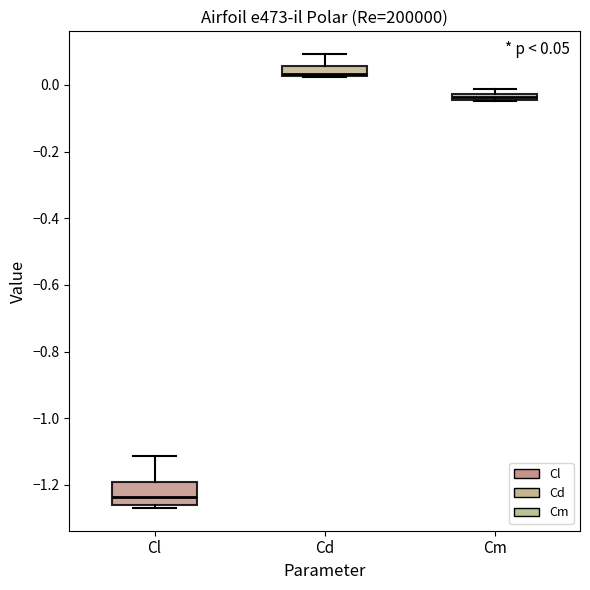

Which box has the highest median line?

Cd